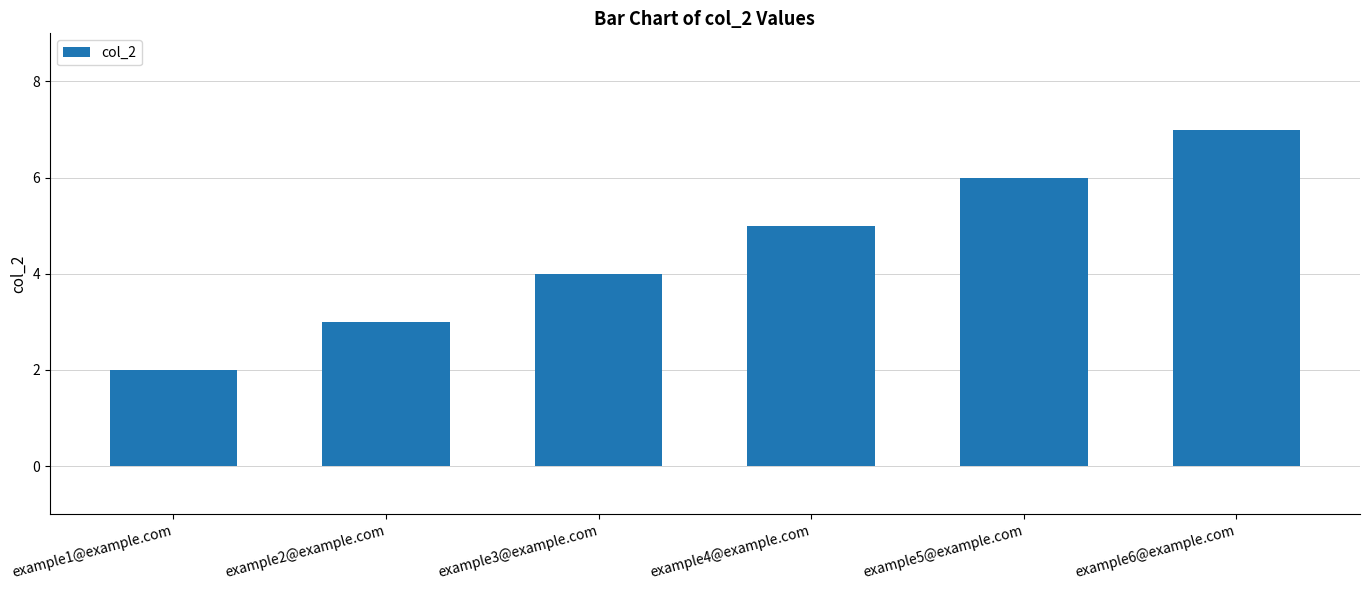

Reading left to right, extract all data points from this chart.

example1@example.com=2	example2@example.com=3	example3@example.com=4	example4@example.com=5	example5@example.com=6	example6@example.com=7